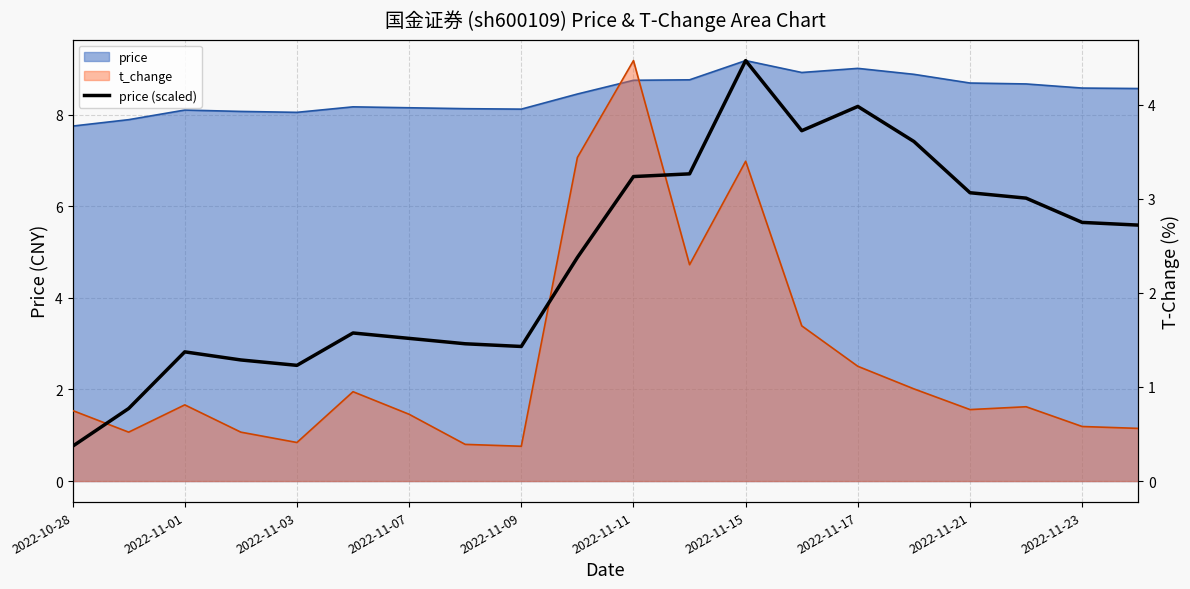

How many interior local peaks (higher than both neighbors) does the data have?

4